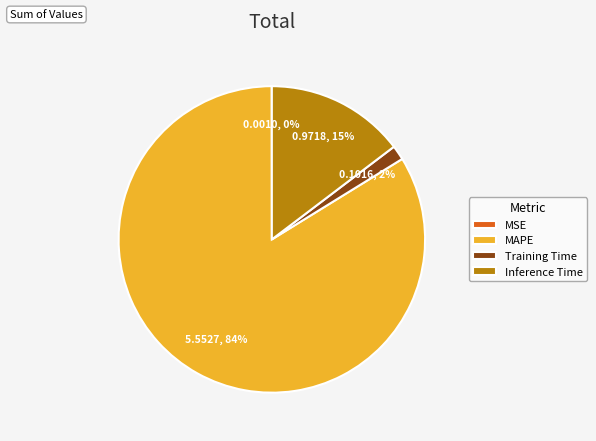

Combined, do Inference Time and MAPE account for over 50%?

Yes